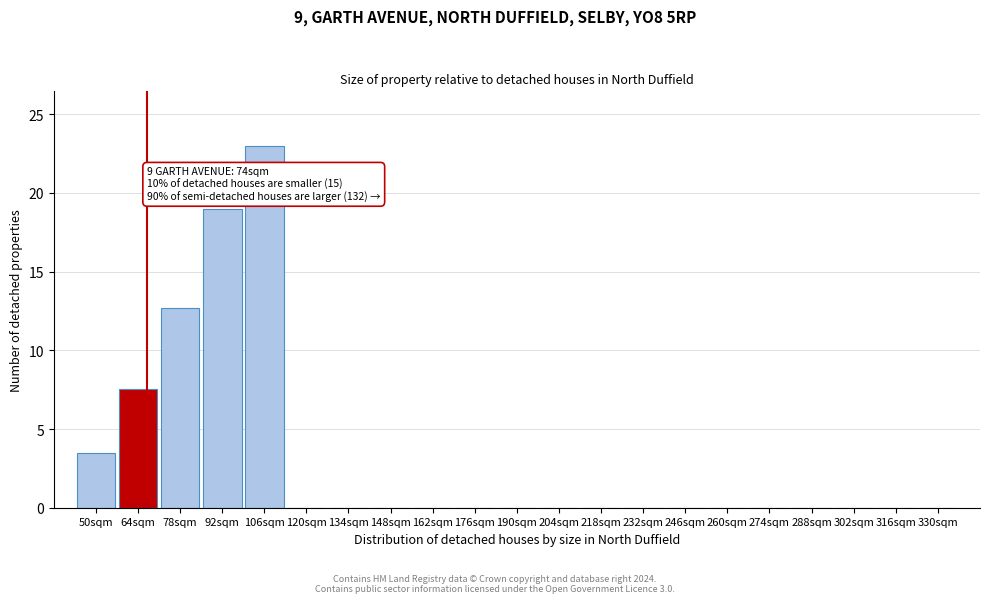

Reading left to right, extract all data points from this chart.

50sqm=3.5	64sqm=7.5	78sqm=12.7	92sqm=19.0	106sqm=23.0	120sqm=0.0	134sqm=0.0	148sqm=0.0	162sqm=0.0	176sqm=0.0	190sqm=0.0	204sqm=0.0	218sqm=0.0	232sqm=0.0	246sqm=0.0	260sqm=0.0	274sqm=0.0	288sqm=0.0	302sqm=0.0	316sqm=0.0	330sqm=0.0